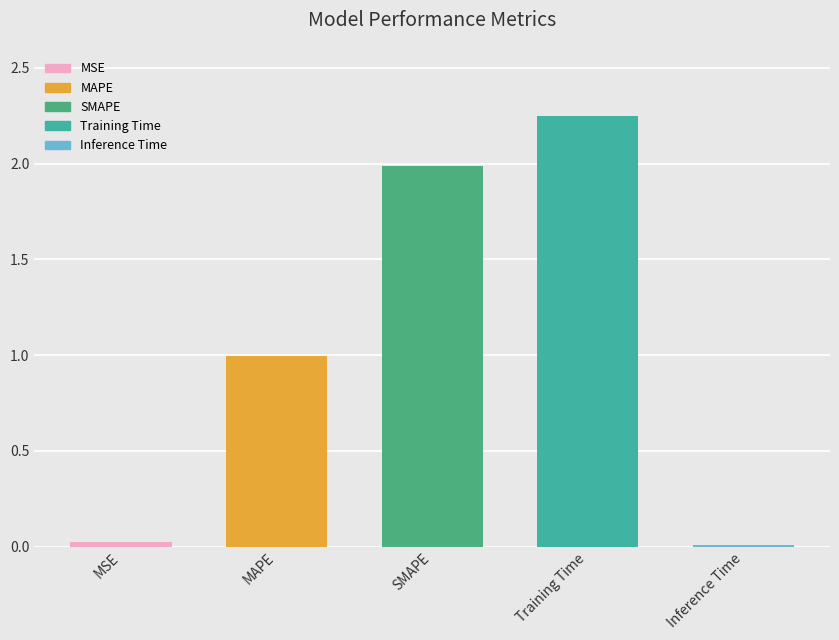

What is the sum of all values?

5.3